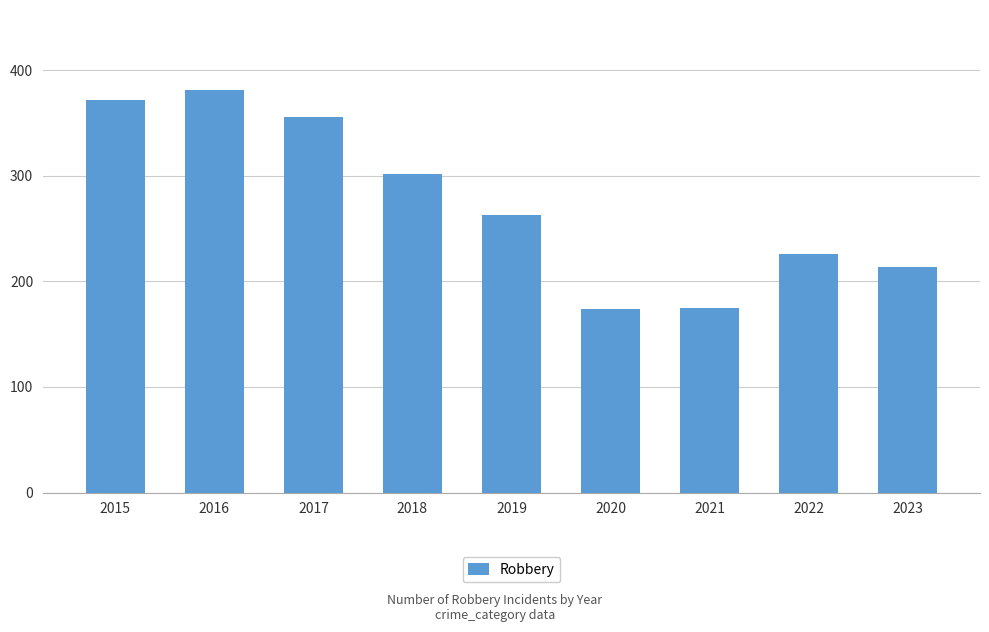

The chart shows a value of 158 at 2018. True or false?

False